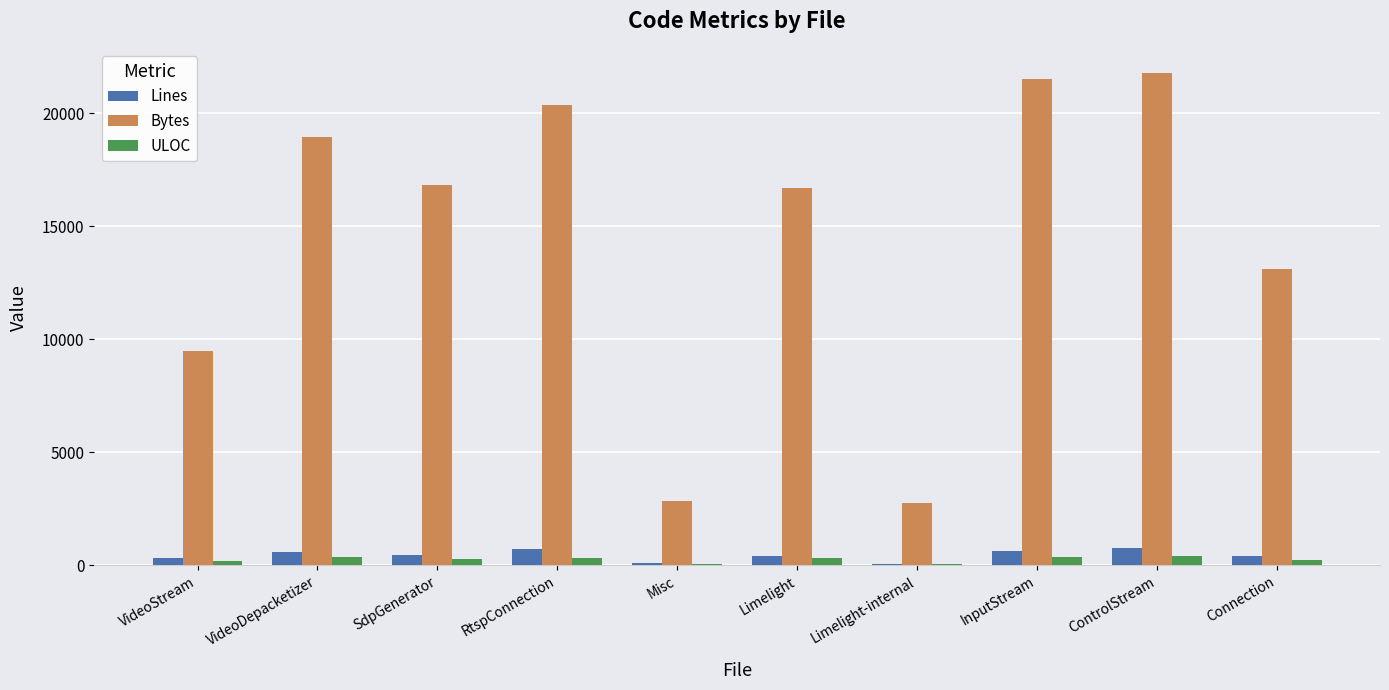

What is the maximum value shown in the chart?

21763